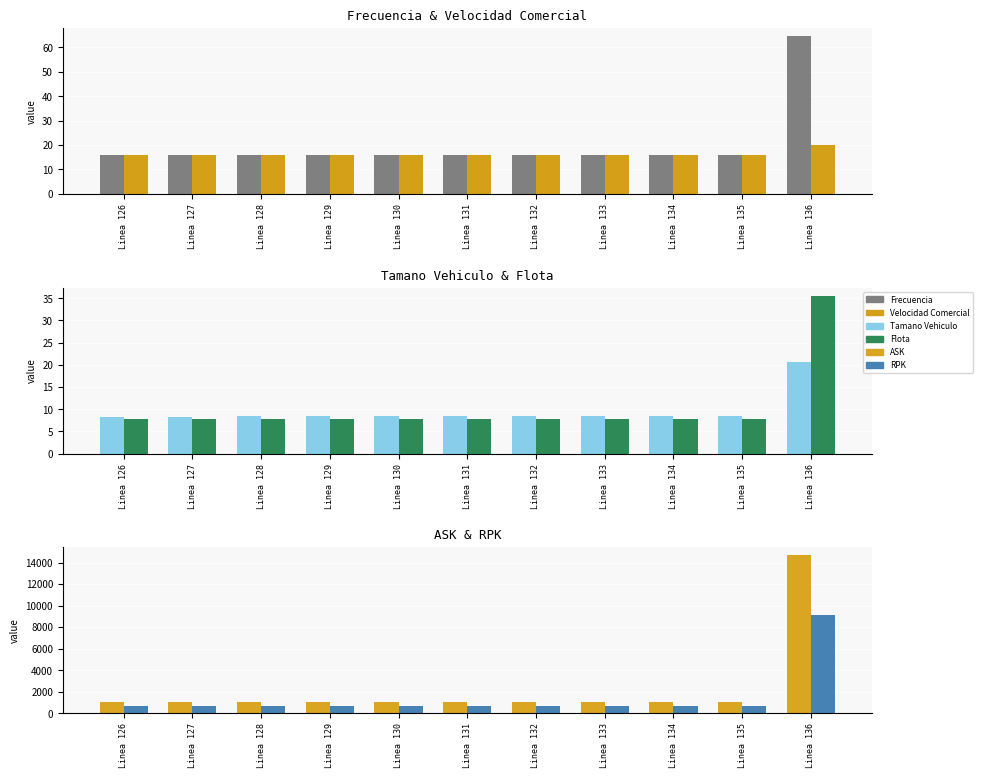

The value of Frecuencia at Linea 133 is 16.1. True or false?

True